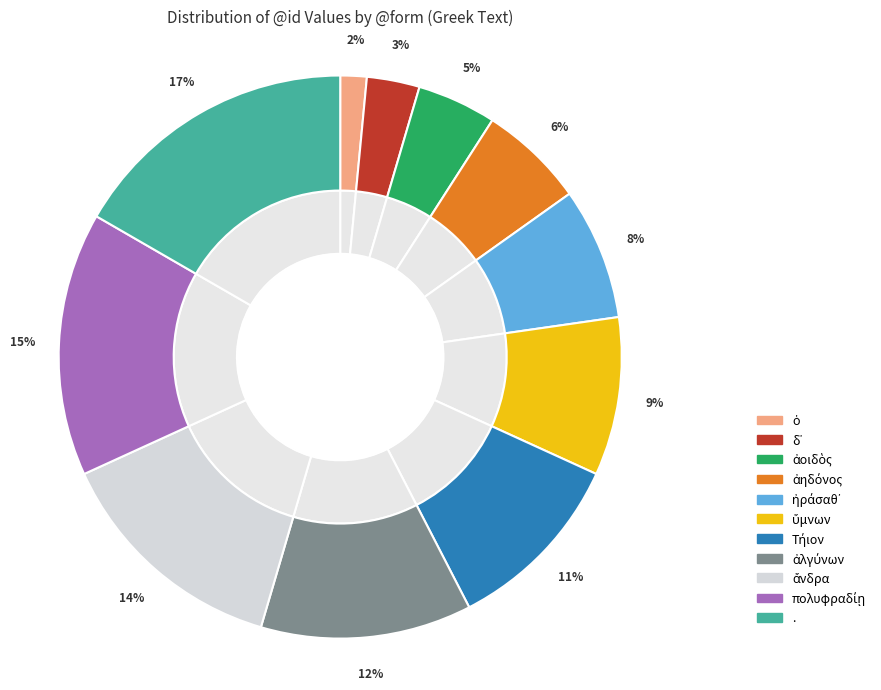

Which has a higher value, ἀοιδὸς or ὁ?

ἀοιδὸς